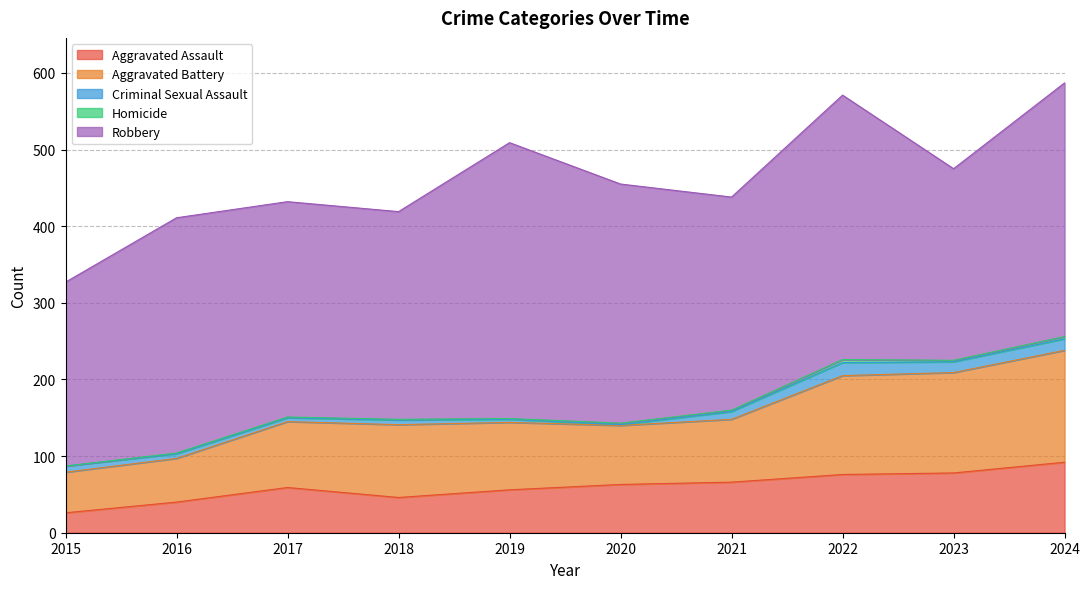

How many data points does each series have?

10